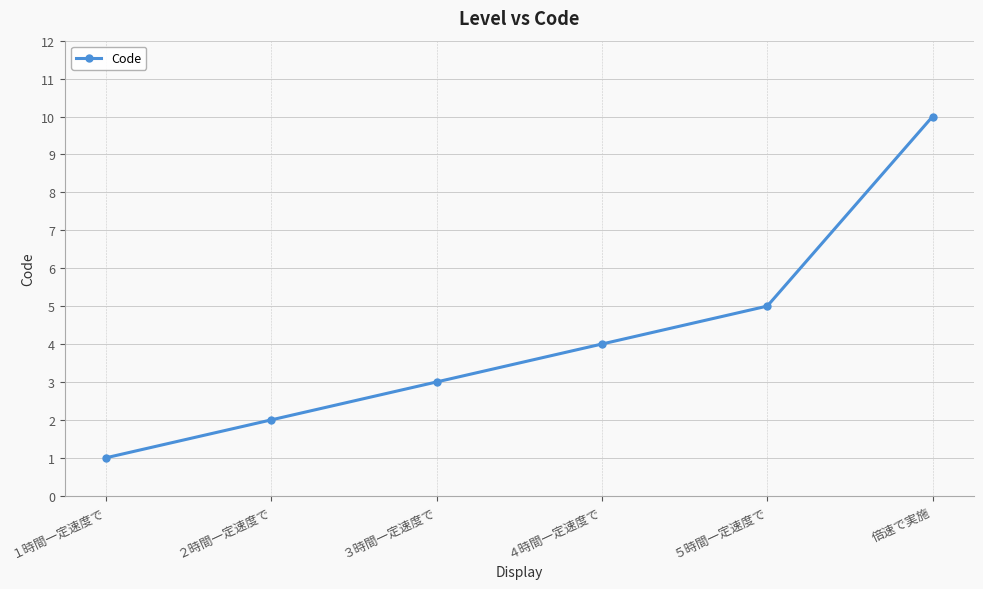

Count the number of categories in the chart.

6